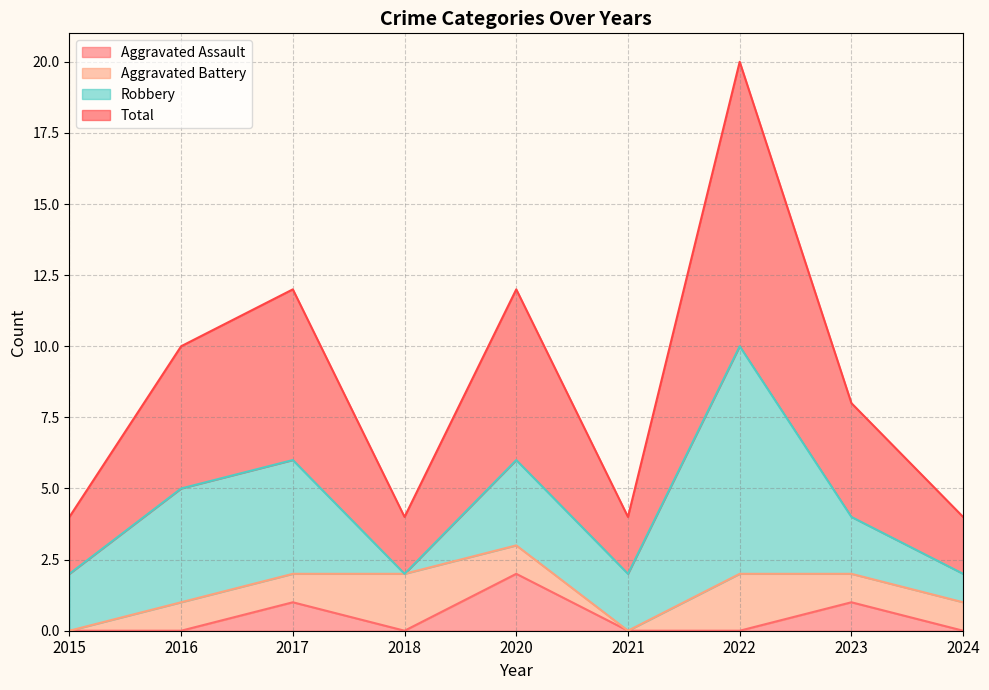

How many Total values are between 2 and 6?

8